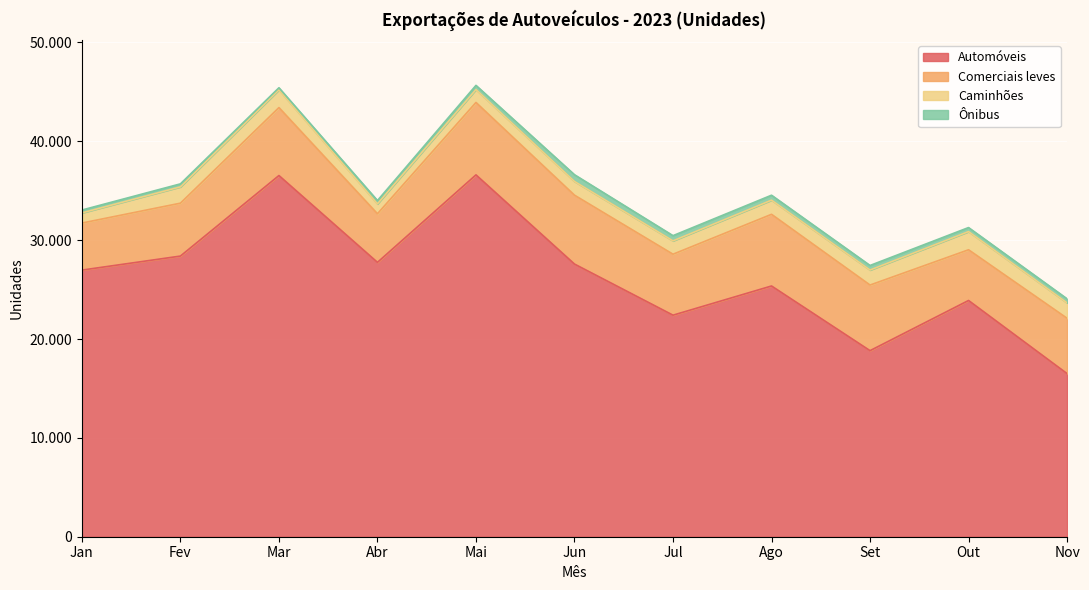

Read the Comerciais leves value at Nov.

5598